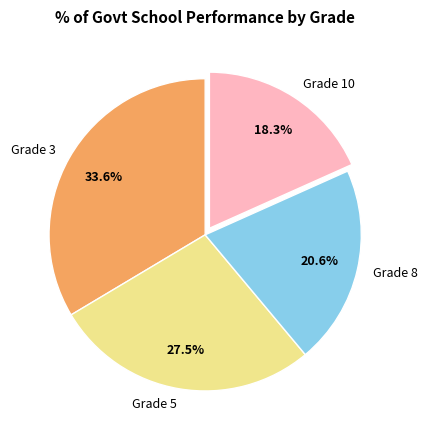

Is the sum of Grade 5 and Grade 3 greater than half?

Yes